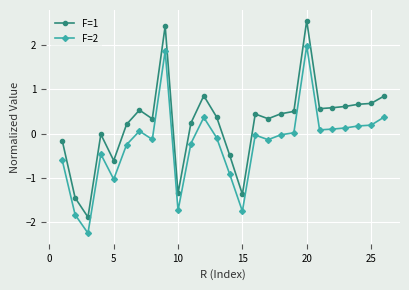

How many lines are shown in the chart?

2